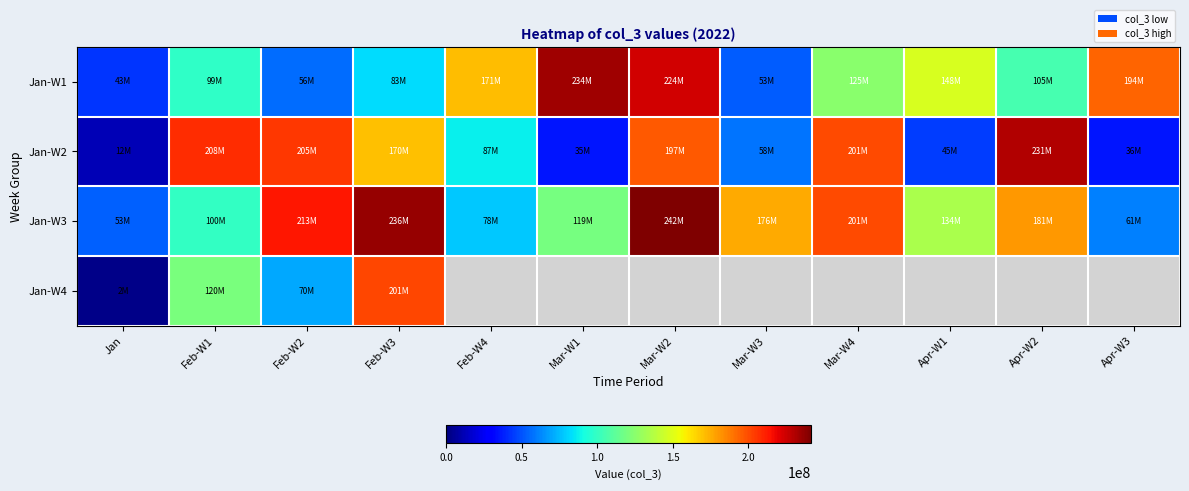

Is it true that Jan-W1 equals 82772232.0 at Feb-W3?

True